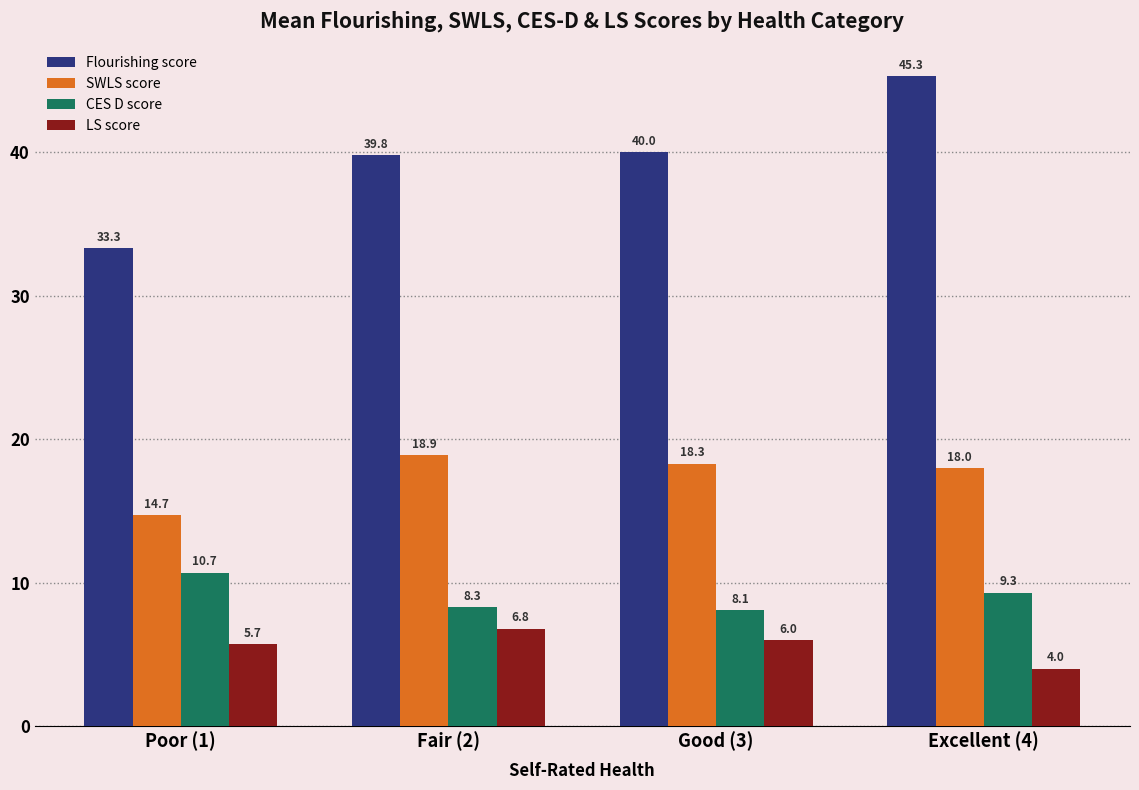

At which label does SWLS score first exceed 18?

Fair (2)